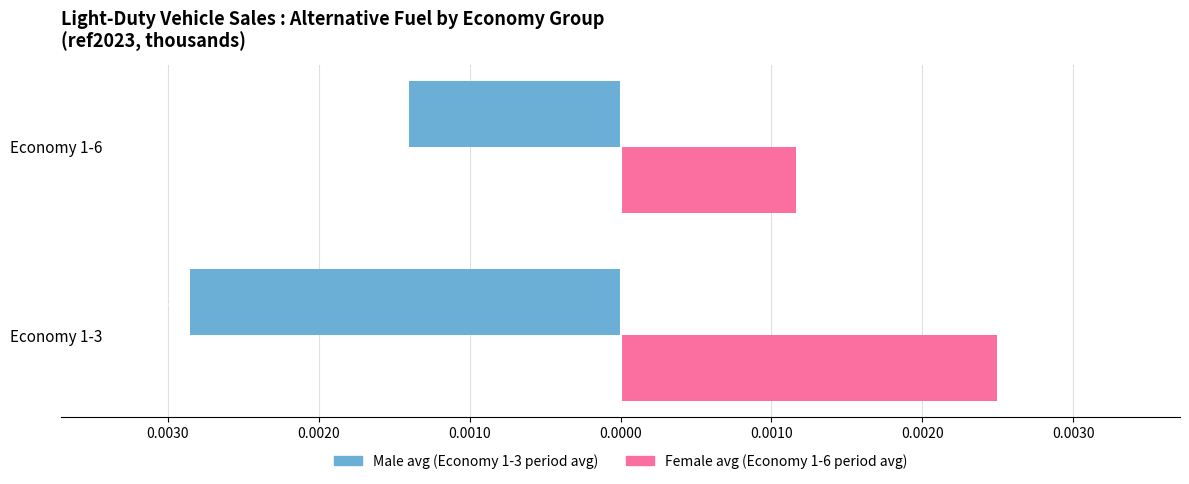

How many series are shown in this chart?

2